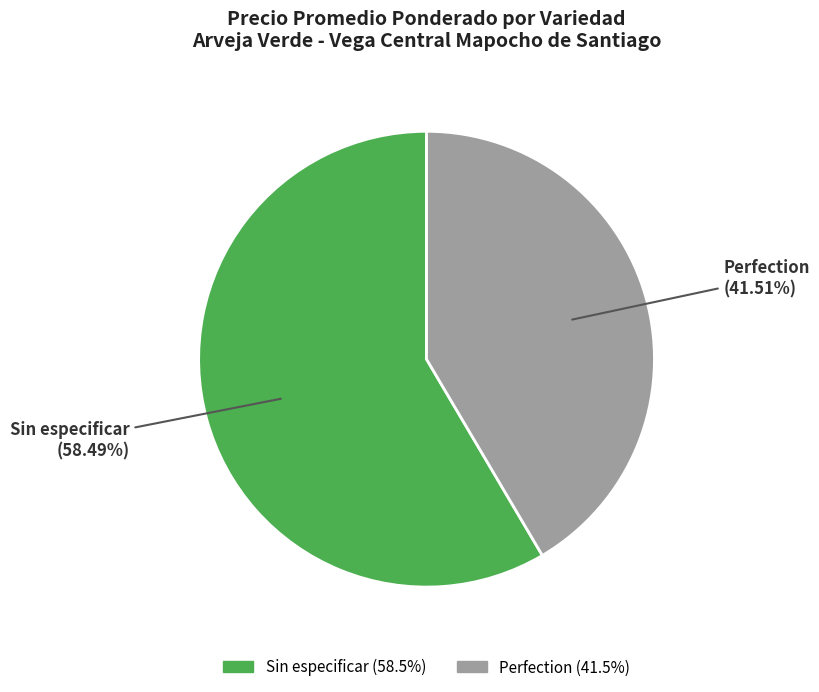

To the nearest percent, what is the average slice percentage?

50%